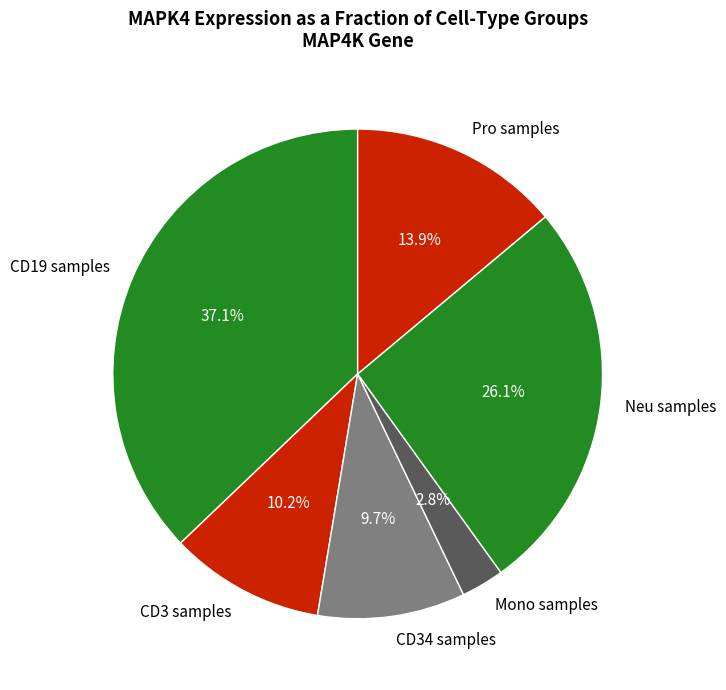

Which slice is the smallest?

Mono samples